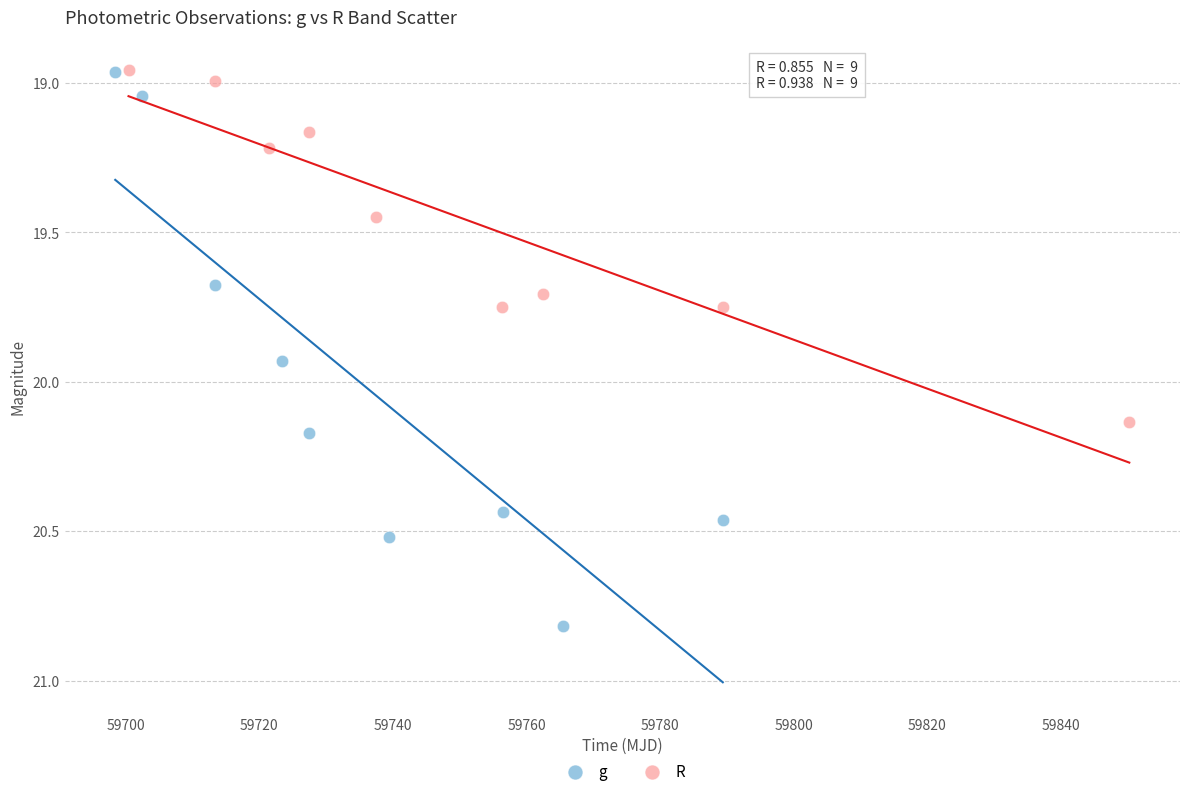

Which series reaches the maximum Y coordinate?

g